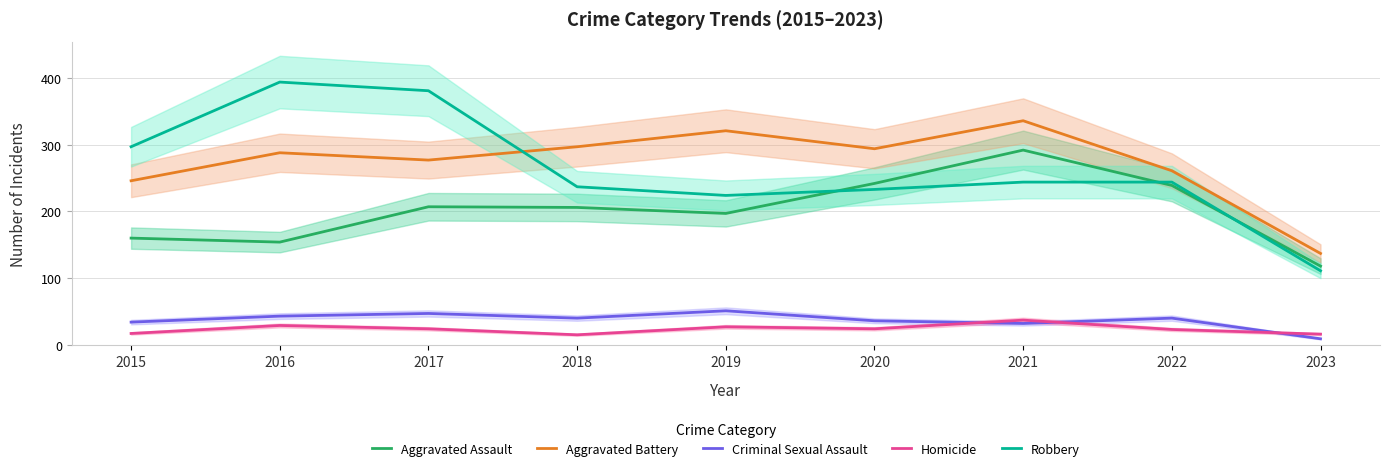

Is the value of Aggravated Battery at 2023 greater than the value of Robbery at 2019?

No